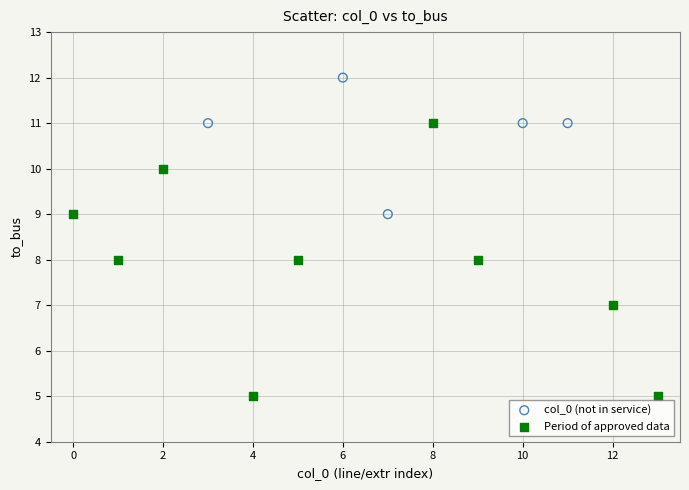

Which series reaches the minimum Y coordinate?

Period of approved data